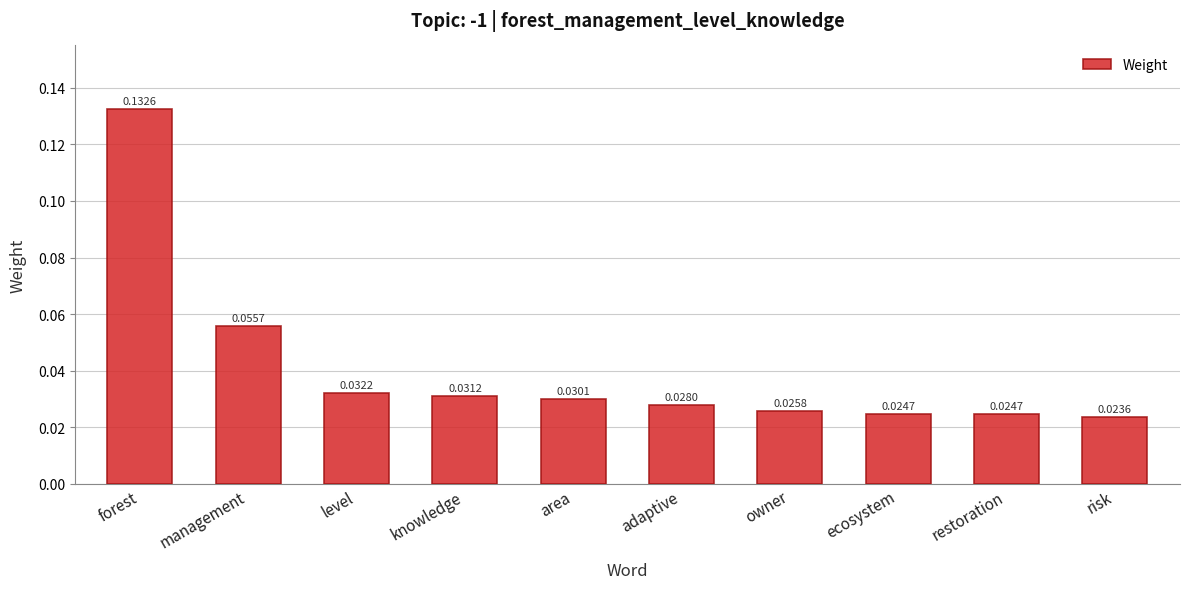

Between area and risk, which is larger?

area